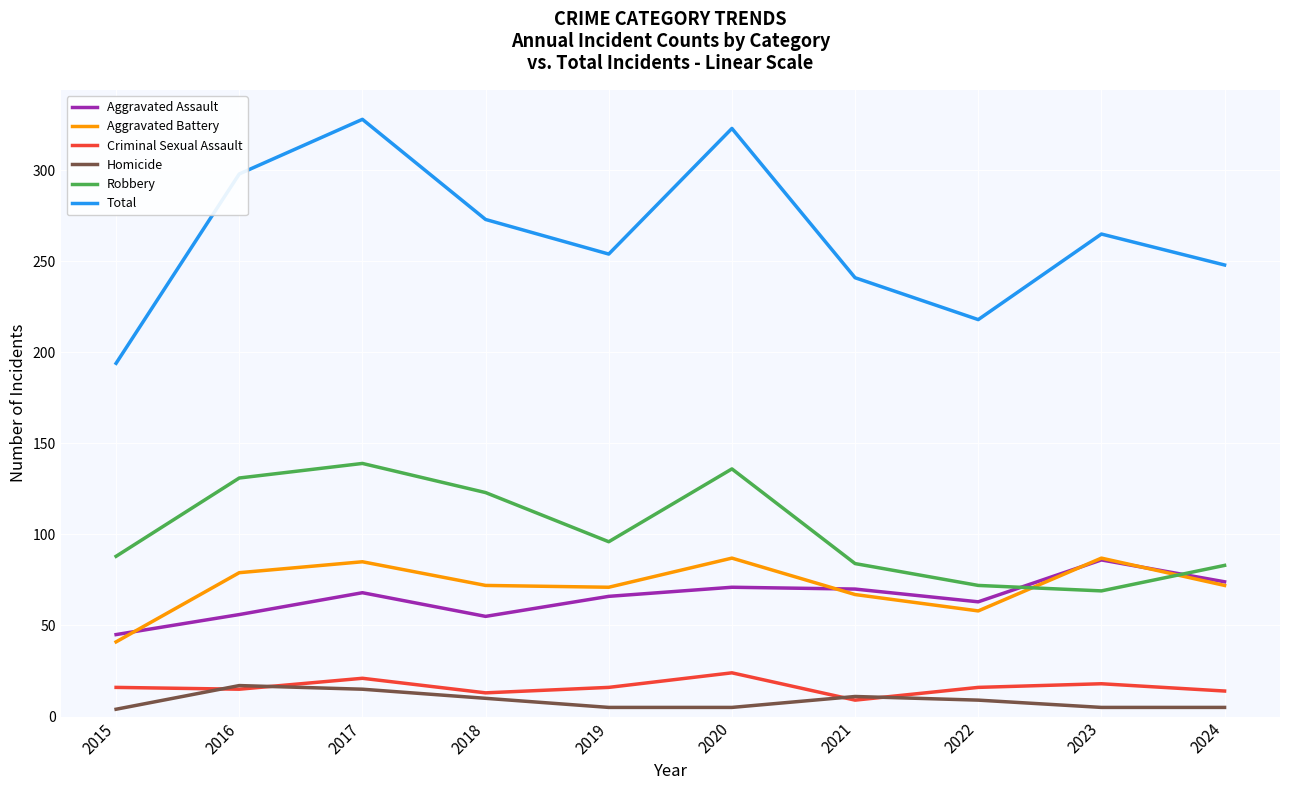

The value of Criminal Sexual Assault at 2022 is 16. True or false?

True